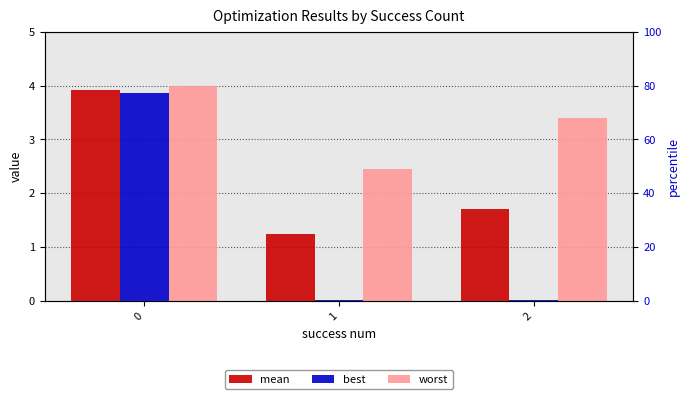

Count the worst values in the range 2 to 4.

3